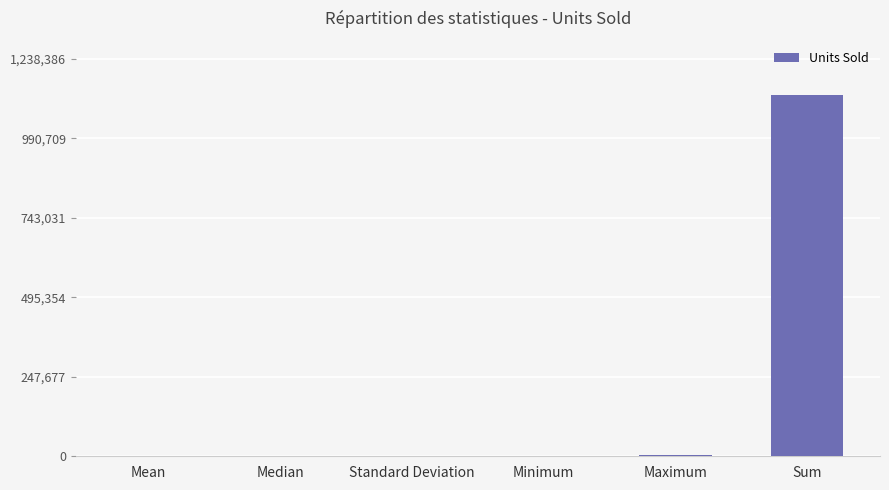

The value at Sum is 627155.6. True or false?

False